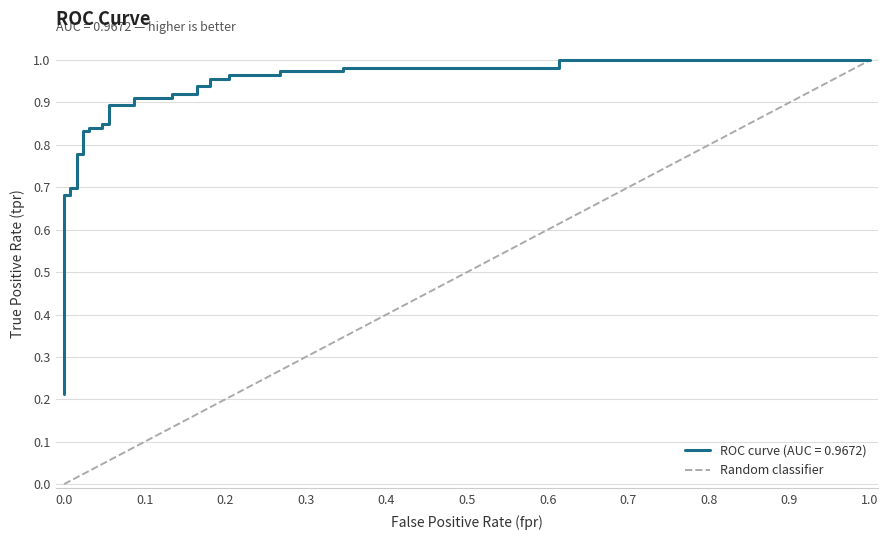

What is the difference between the maximum and minimum values?

1